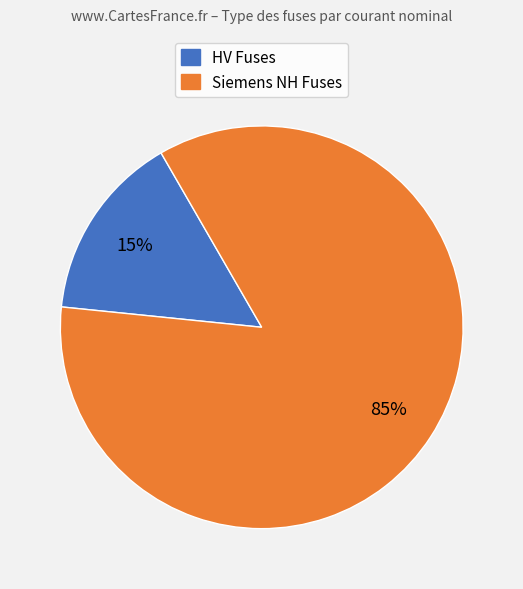

Is there a majority slice in this chart?

Yes